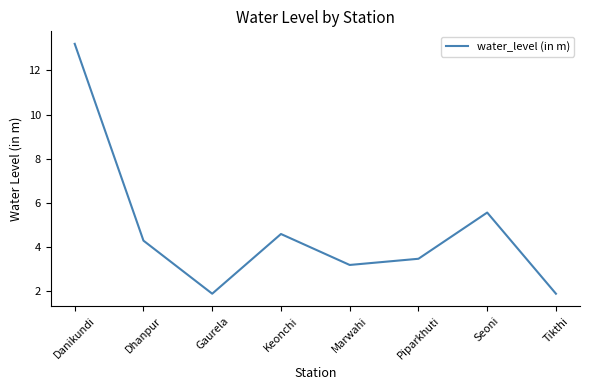

What is the ratio of the value at Danikundi to the value at Marwahi?

4.1